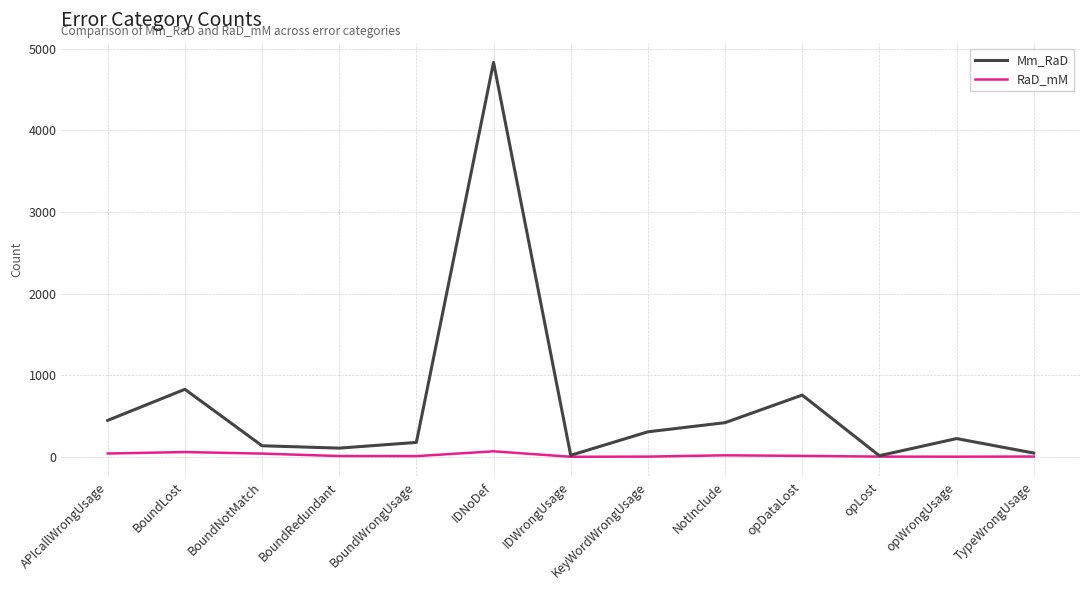

True or false: Mm_RaD has a value of 4834 at IDNoDef.

True